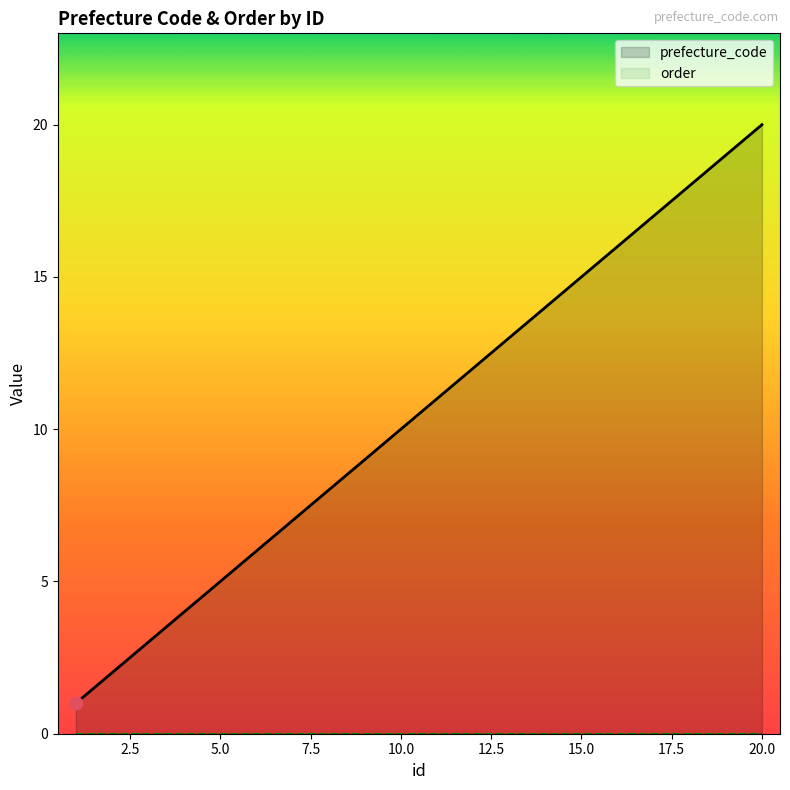

Which series reaches the maximum Y coordinate?

prefecture_code